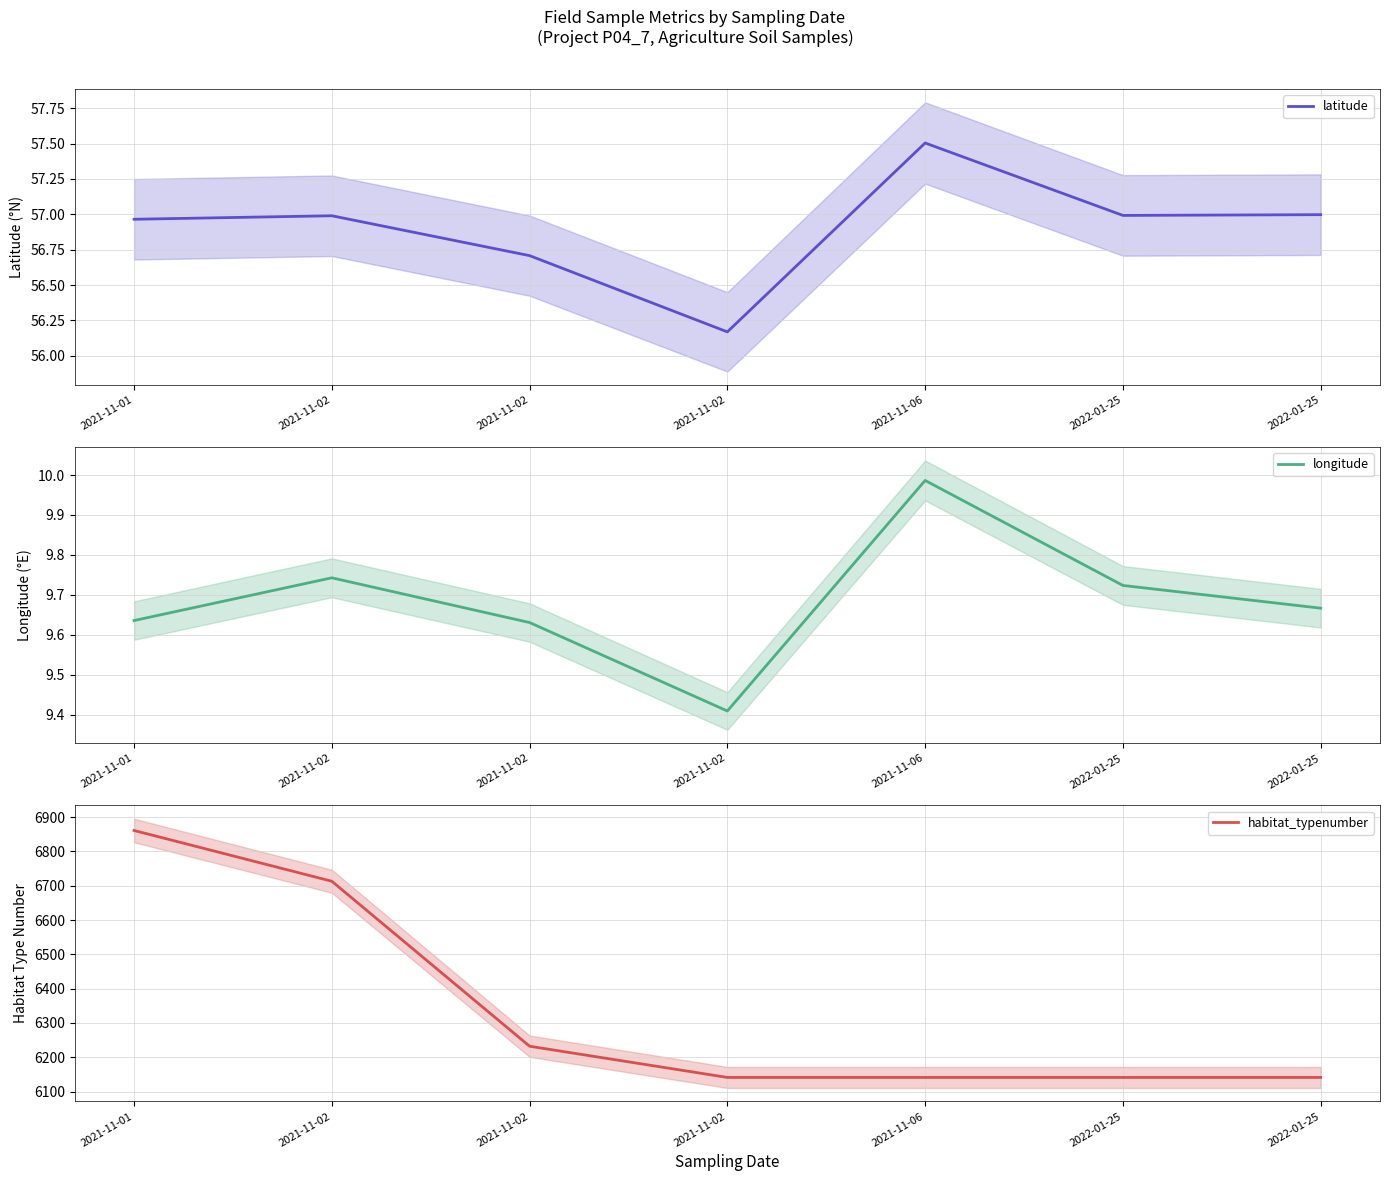

True or false: habitat_typenumber has more than 2 interior local peaks.

False